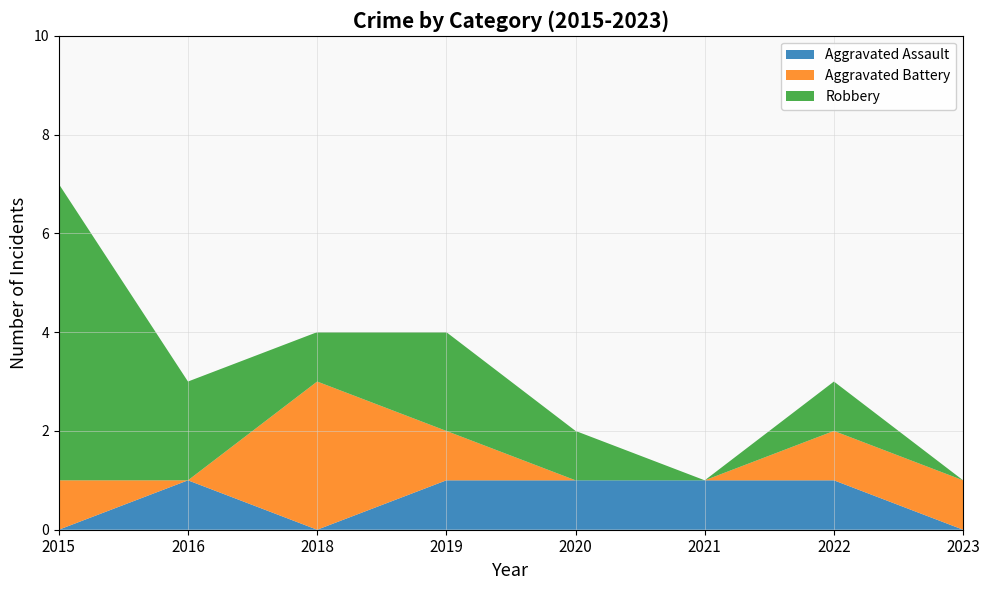

Reading left to right, what are all the values shown in this chart?

Aggravated Assault: 2015=0	2016=1	2018=0	2019=1	2020=1	2021=1	2022=1	2023=0
Aggravated Battery: 2015=1	2016=0	2018=3	2019=1	2020=0	2021=0	2022=1	2023=1
Robbery: 2015=6	2016=2	2018=1	2019=2	2020=1	2021=0	2022=1	2023=0